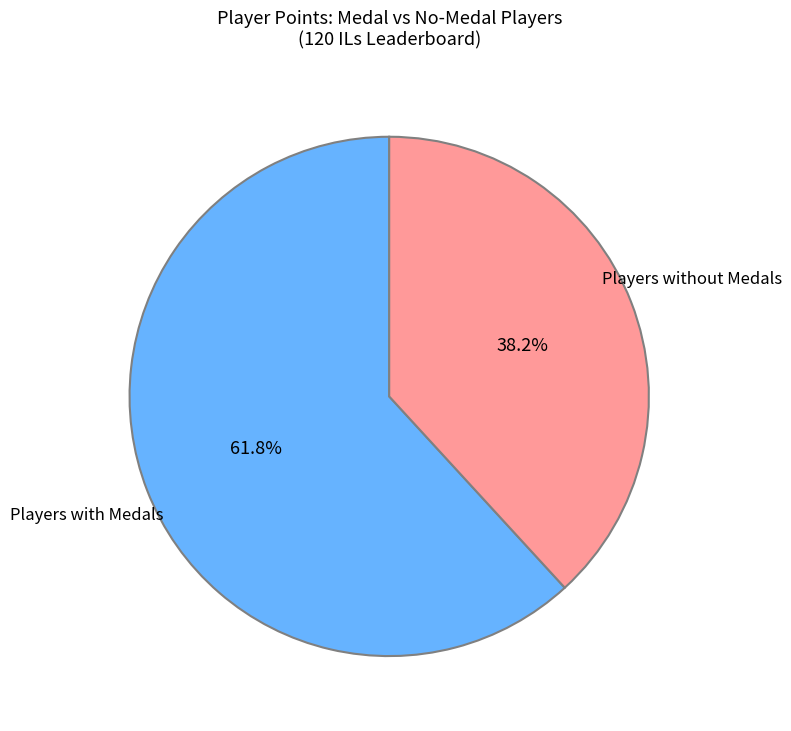

Is there a majority slice in this chart?

Yes